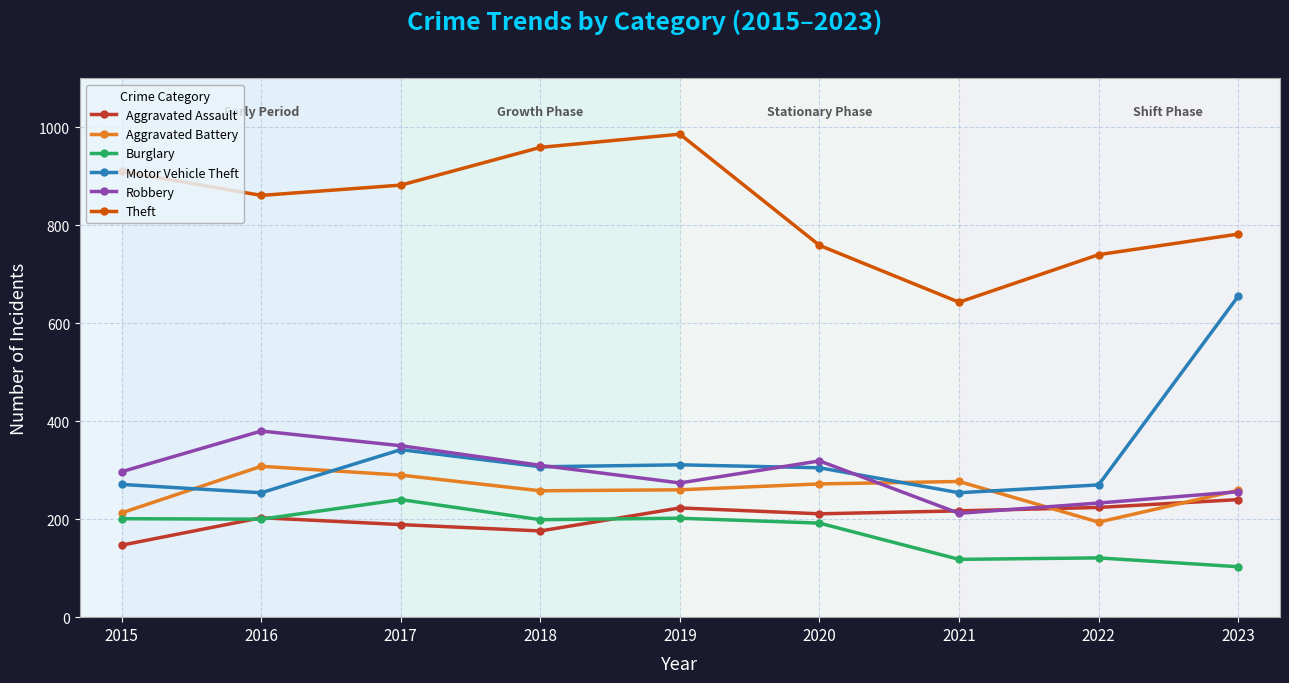

What is the total value across all series at 2017?

2293